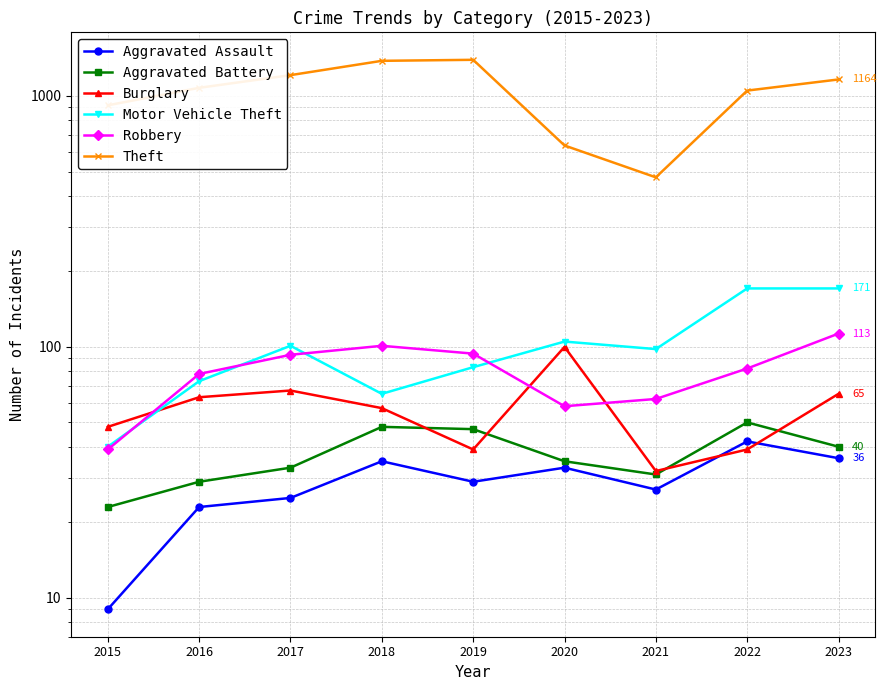

What is the value of the Robbery point at the 3rd from the left?

93